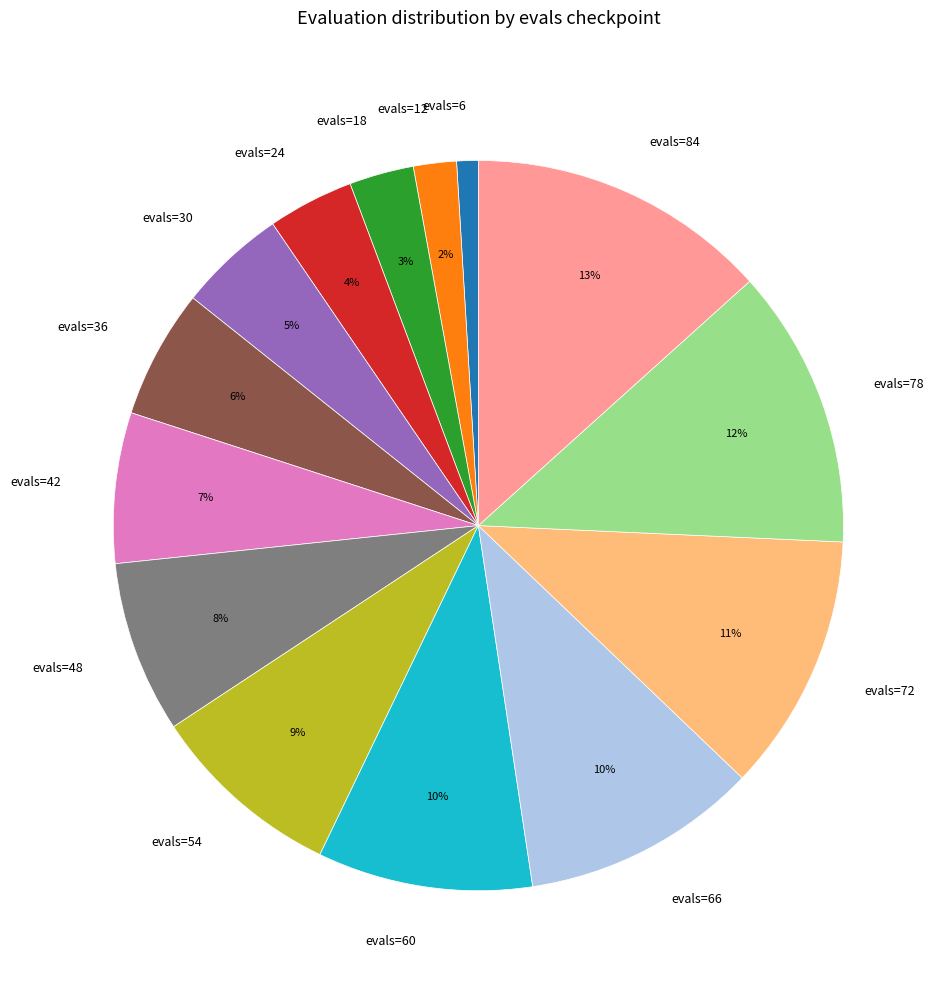

True or false: evals=42 accounts for 1% of the total.

False